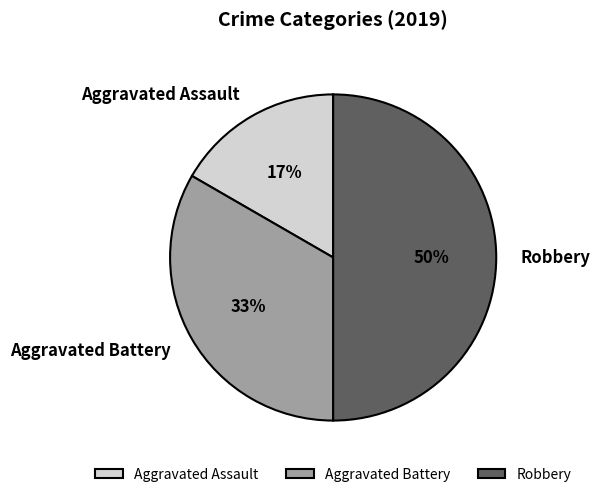

The Aggravated Assault slice represents 17% of the pie. True or false?

True